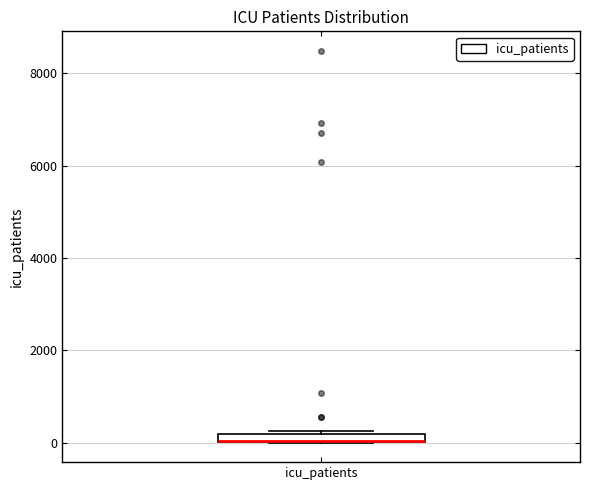

Where is the upper edge of the box for icu_patients on the y-axis? The values are not printed on the chart, so give them approximately, as read against the axis.

200